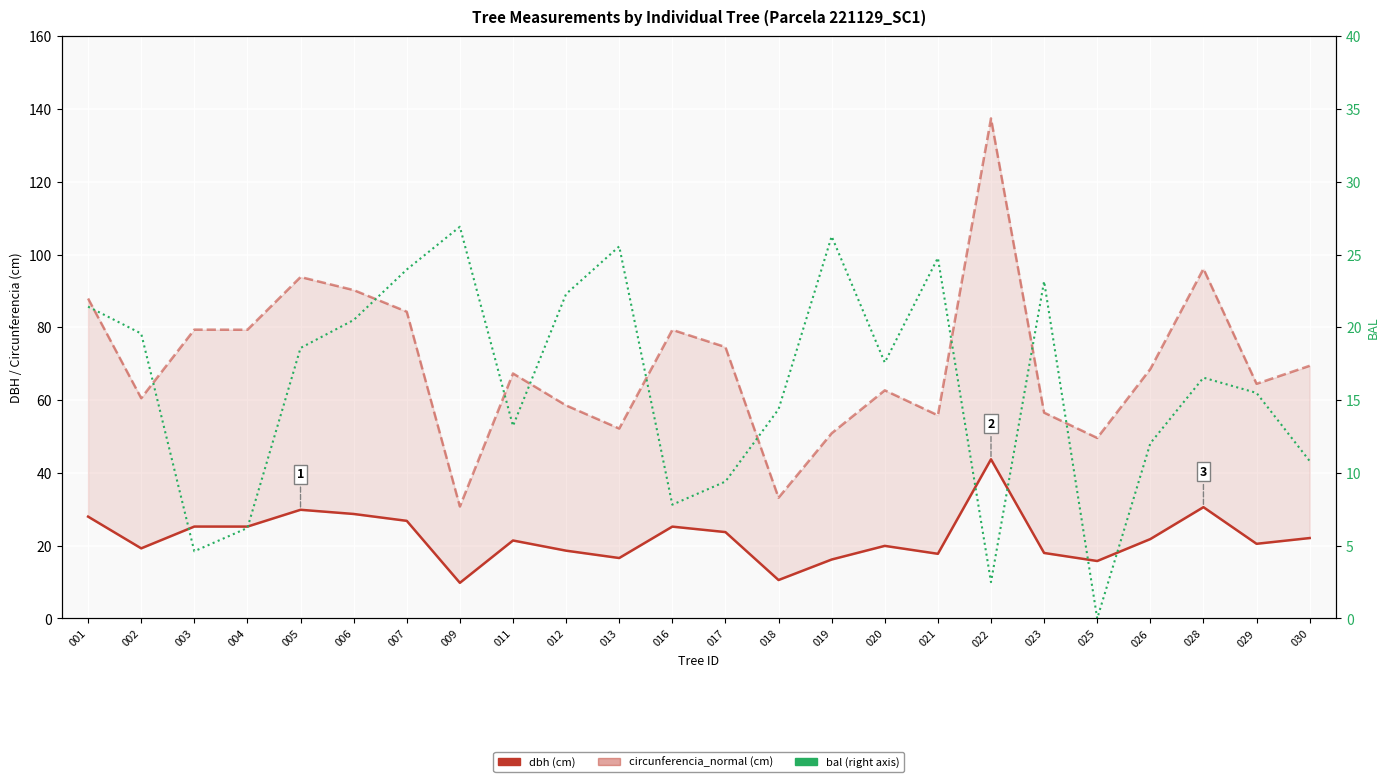

Count the number of categories in the chart.

24